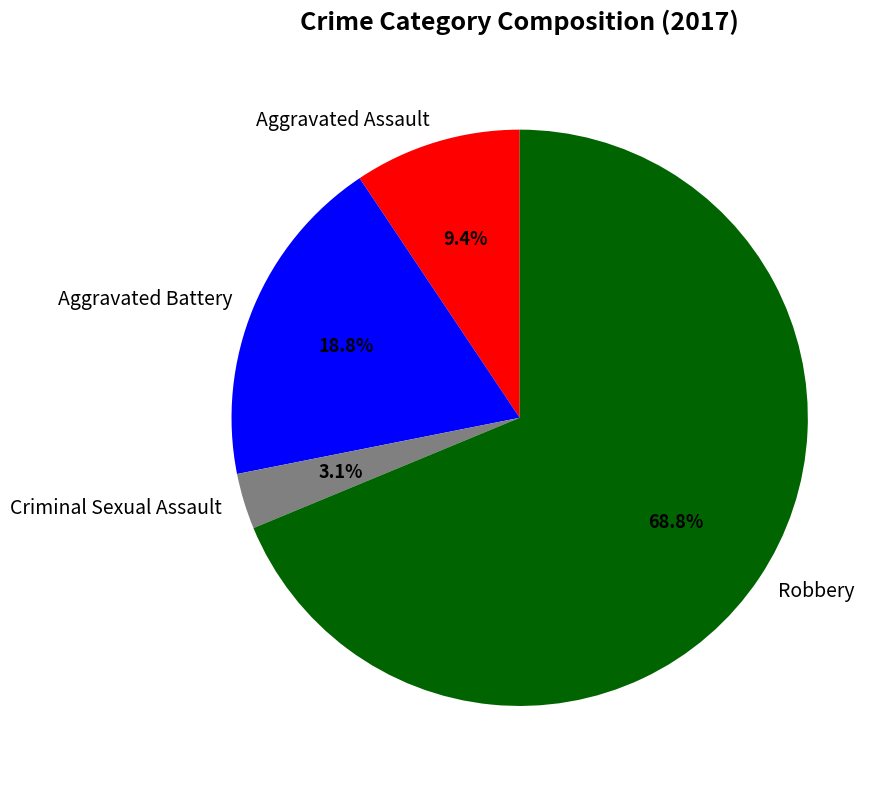

To the nearest percent, what is the combined percentage of Aggravated Battery and Aggravated Assault?

28%